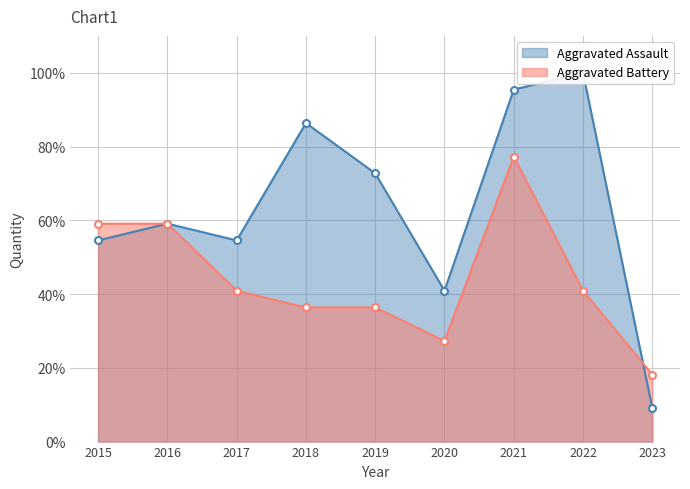

How many lines are shown in the chart?

2